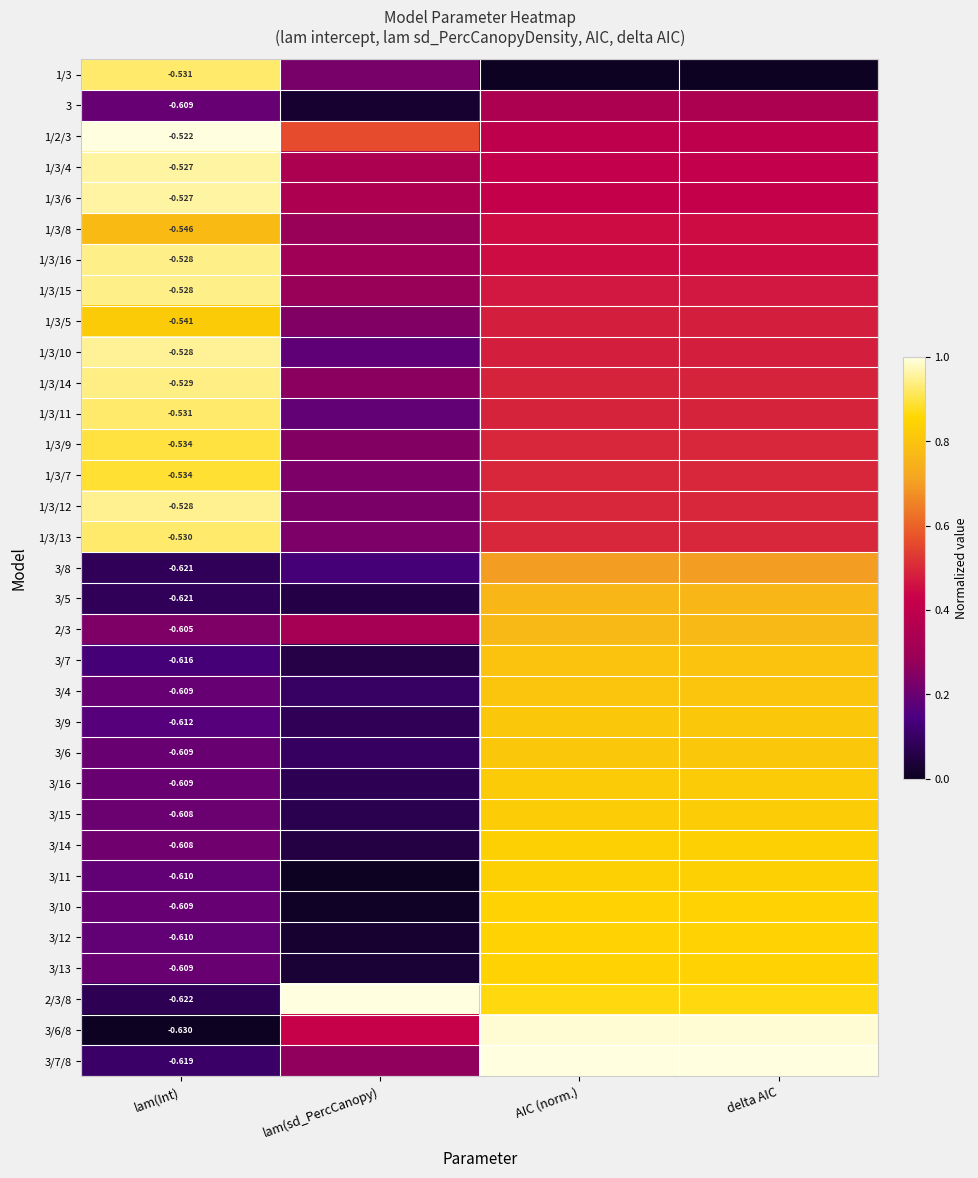

What is the total value across all series at lam(Int)?

-19.0